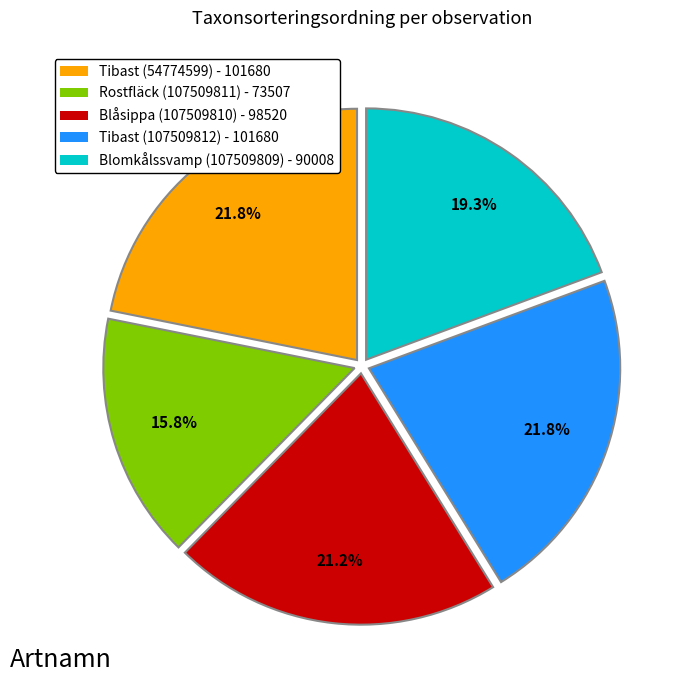

Which category has the smallest portion of the pie?

Rostfläck (107509811)